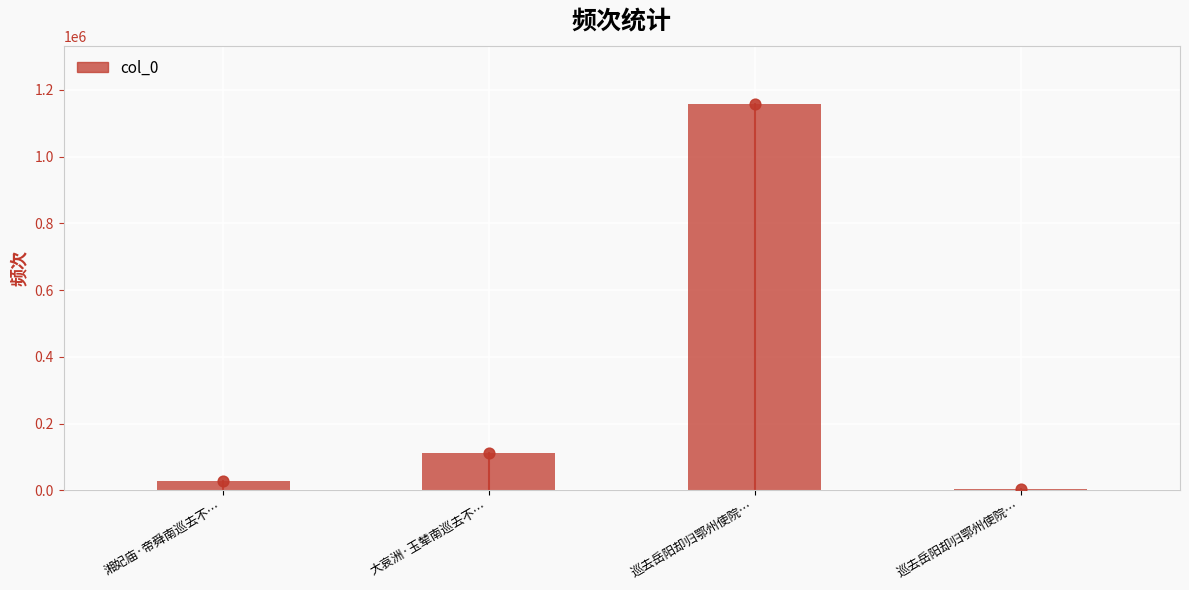

Which has a higher value, 大哀洲·玉辇南巡去不… or 巡去岳阳却归鄂州使院…?

巡去岳阳却归鄂州使院…